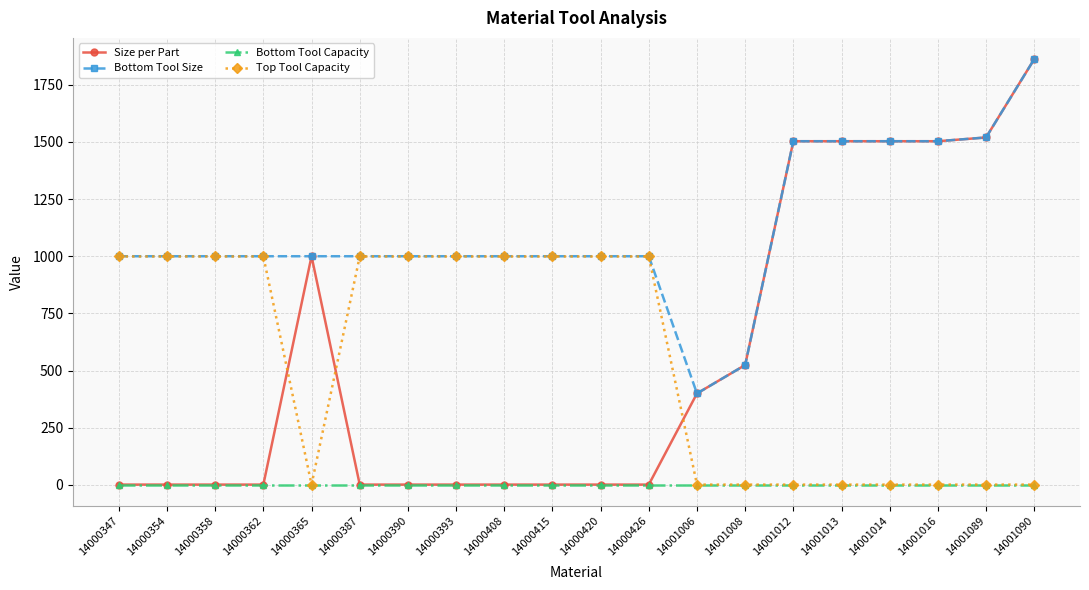

What are all the series names shown in the legend?

Size per Part, Bottom Tool Size, Bottom Tool Capacity, Top Tool Capacity